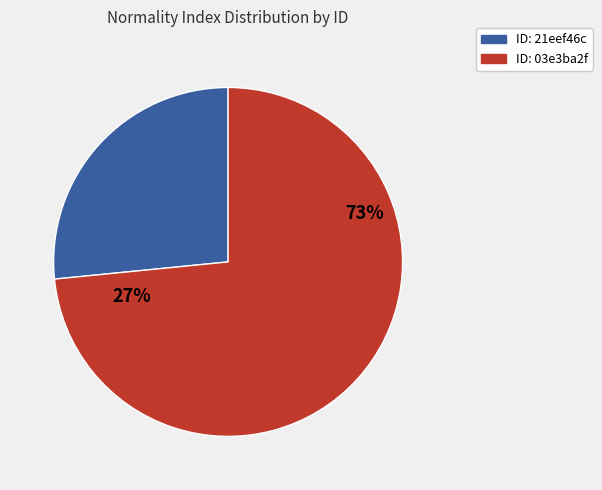

Is it true that 03e3ba2f-2402-4a1b-832e-0897cb6a9ead is 73% of the pie?

True